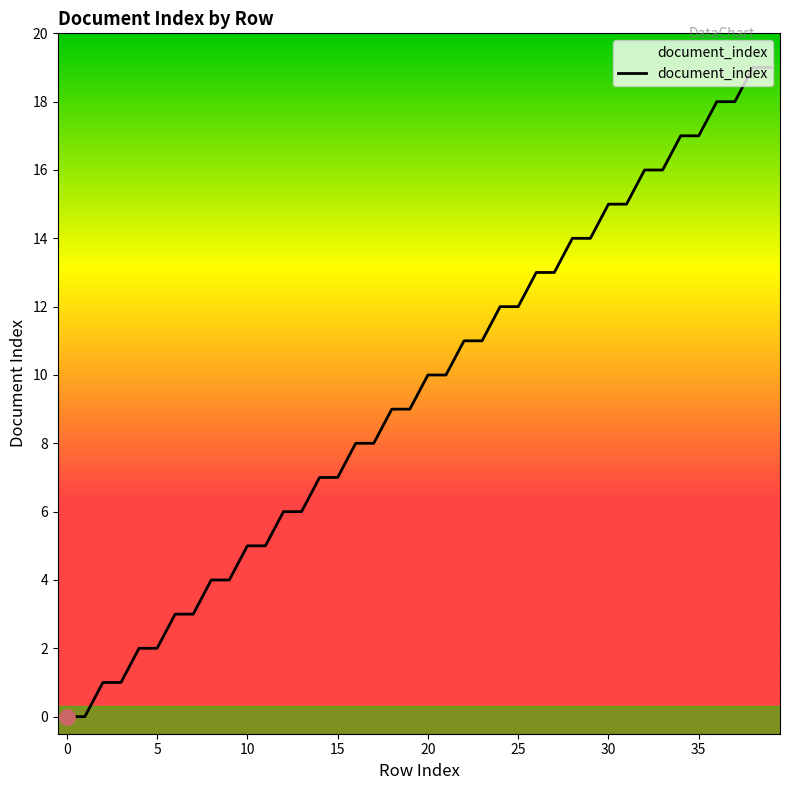

What is the difference between the maximum and minimum values?

19